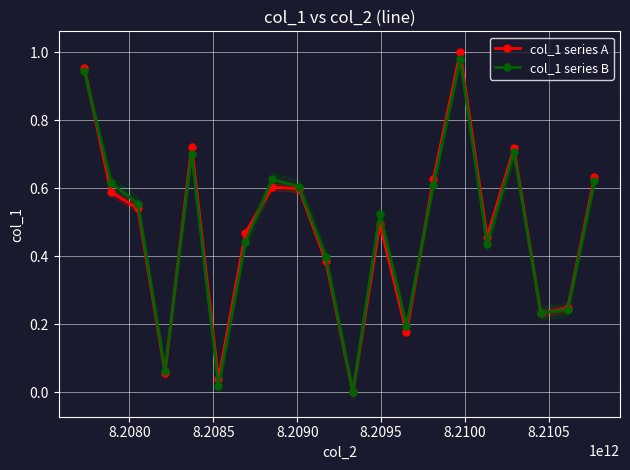

True or false: col_1 series A has a value of 0.0 at 12.

False